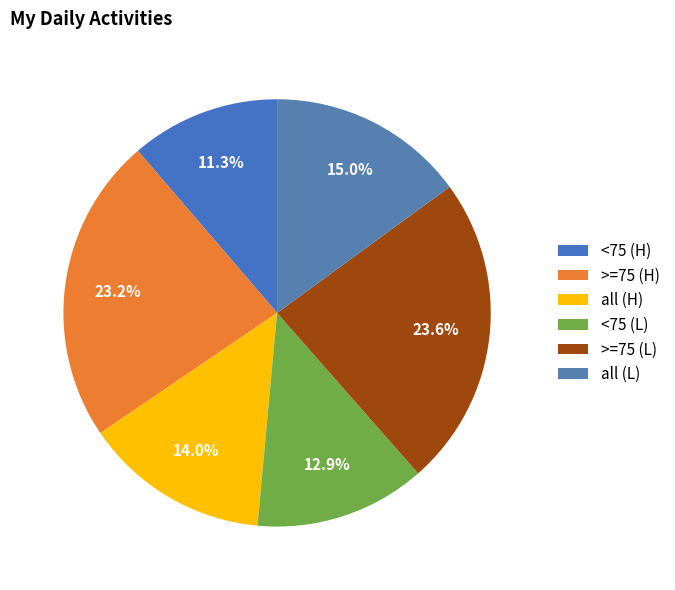

True or false: <75 (L) accounts for 13% of the total.

True